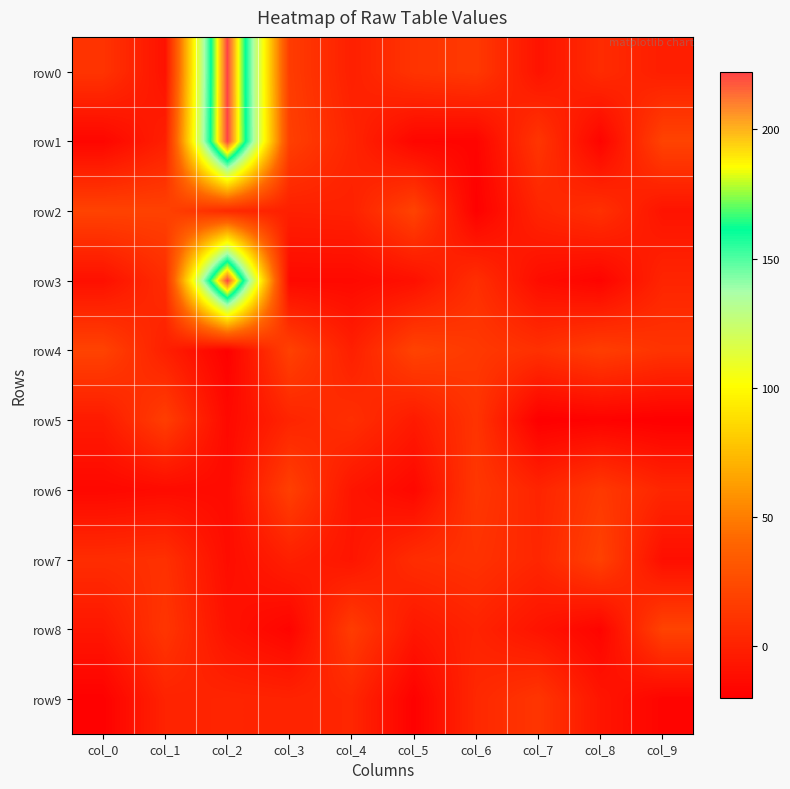

At col_7, list the series in order from largest to smallest.

row1, row9, row4, row7, row2, row6, row0, row8, row3, row5